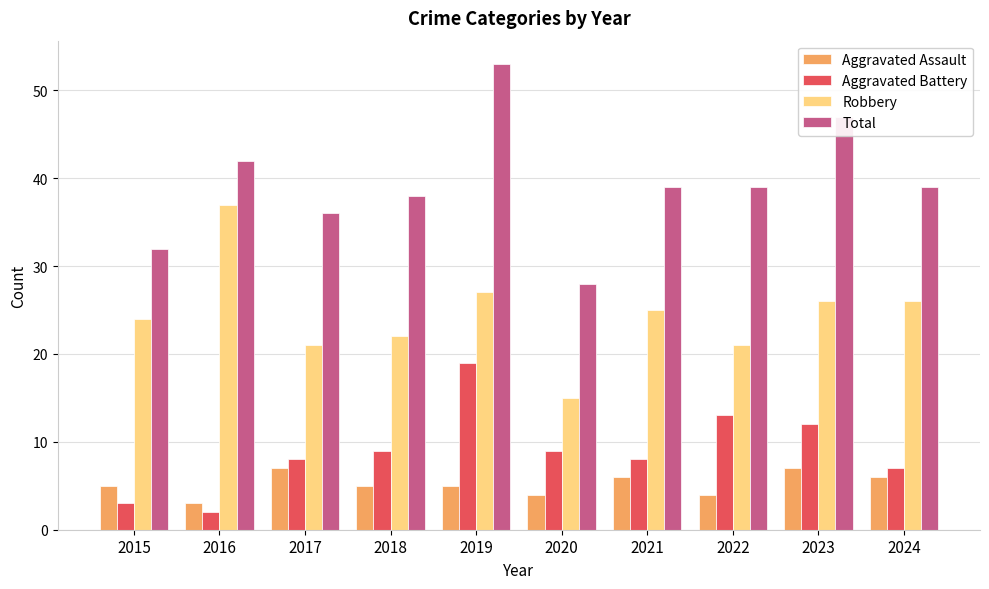

At how many categories does at least one series exceed 22?

10